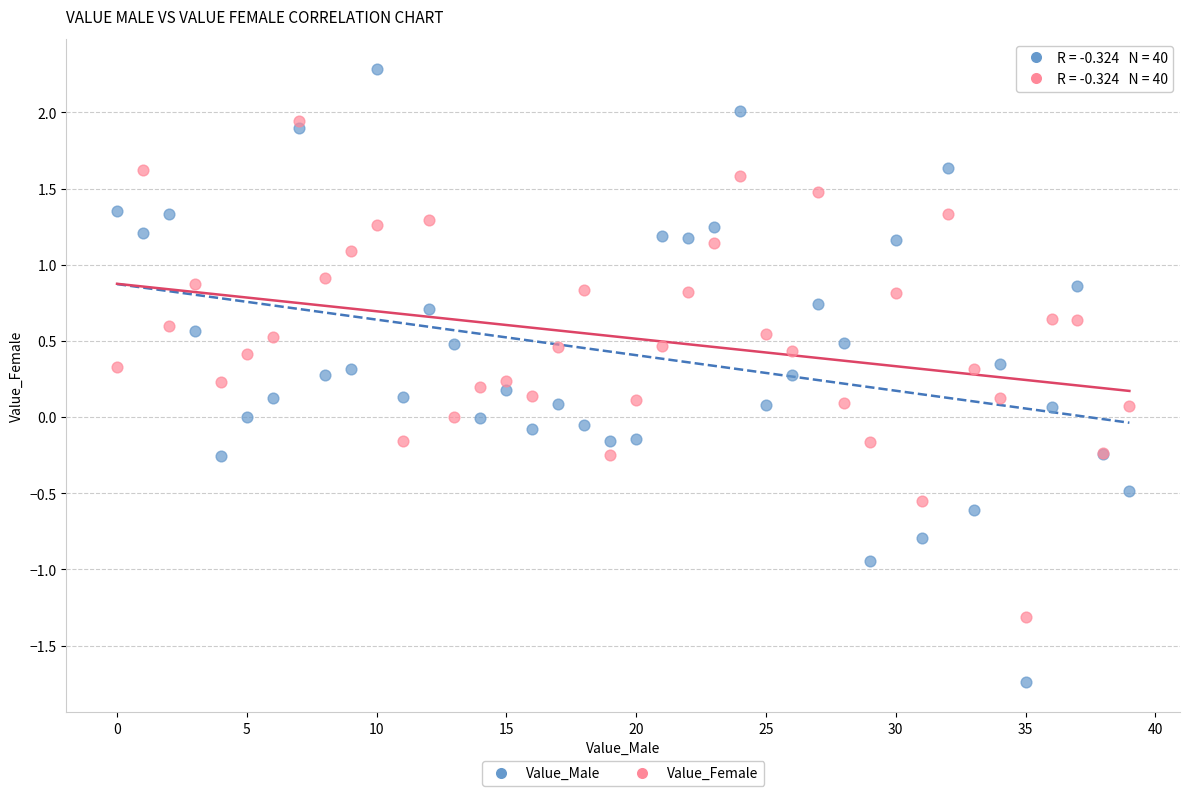

Which series has the largest Y range (max minus min)?

Value_Male